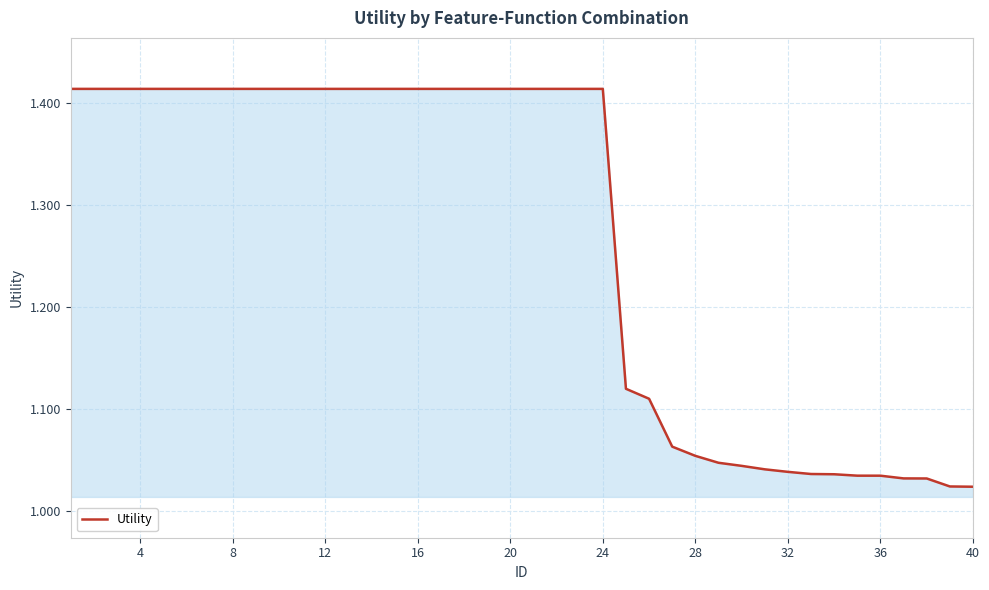

What is the difference between the maximum and minimum values?

0.4